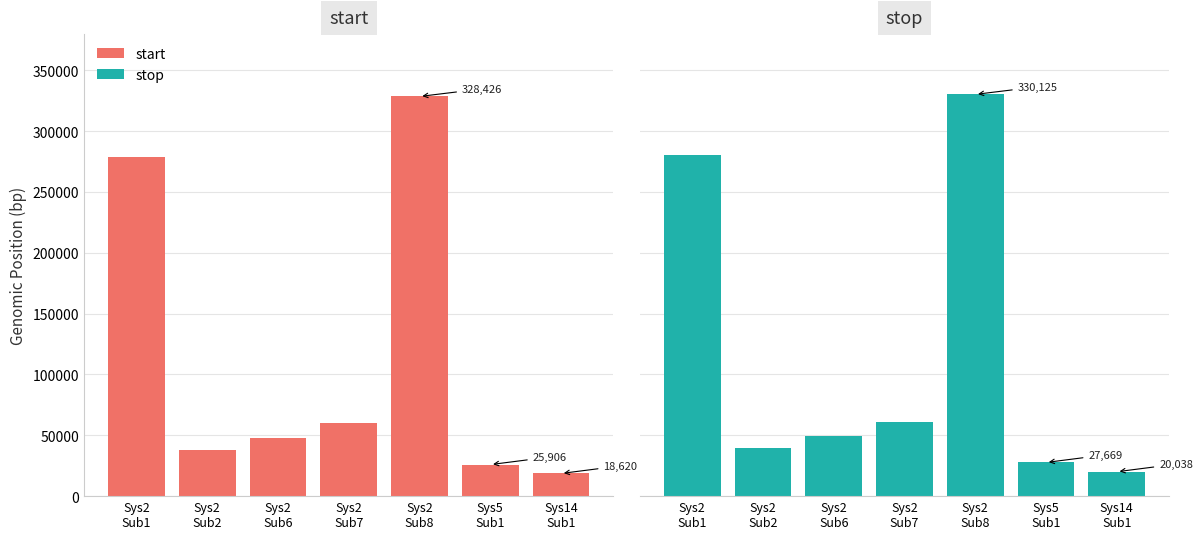

At Sys2
Sub6, list the series in order from smallest to largest.

start, stop